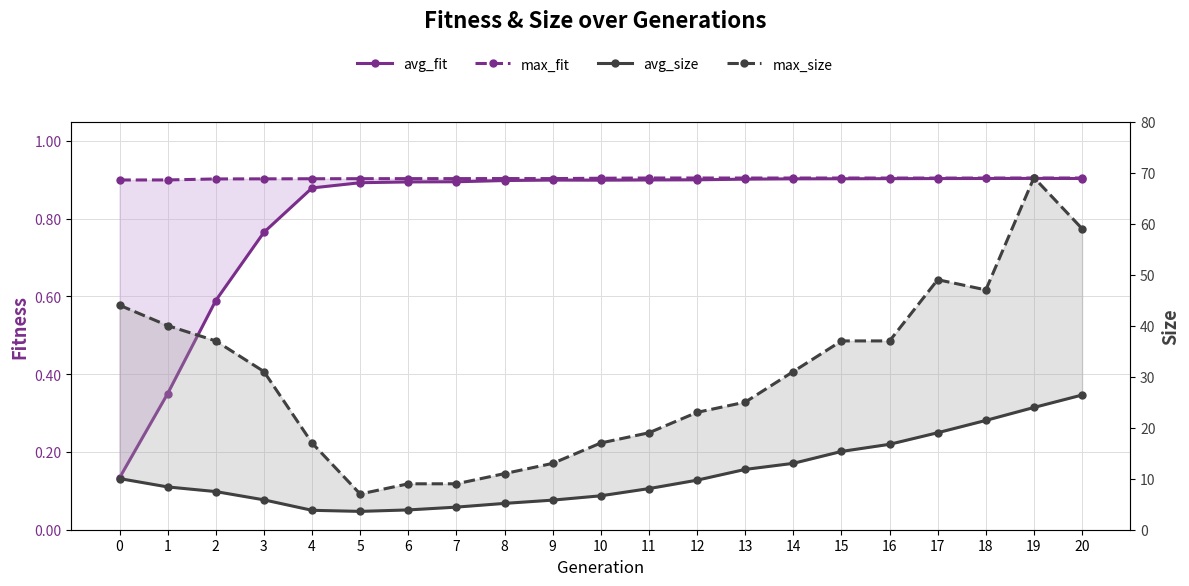

What is the greatest value displayed?

69.0